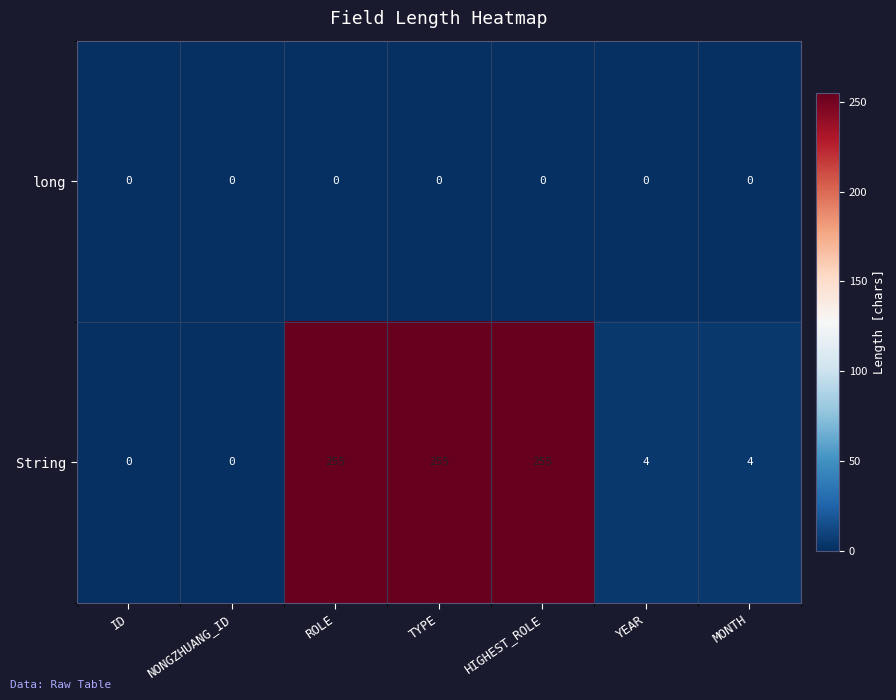

Is the value of long at HIGHEST_ROLE greater than the value of String at YEAR?

No